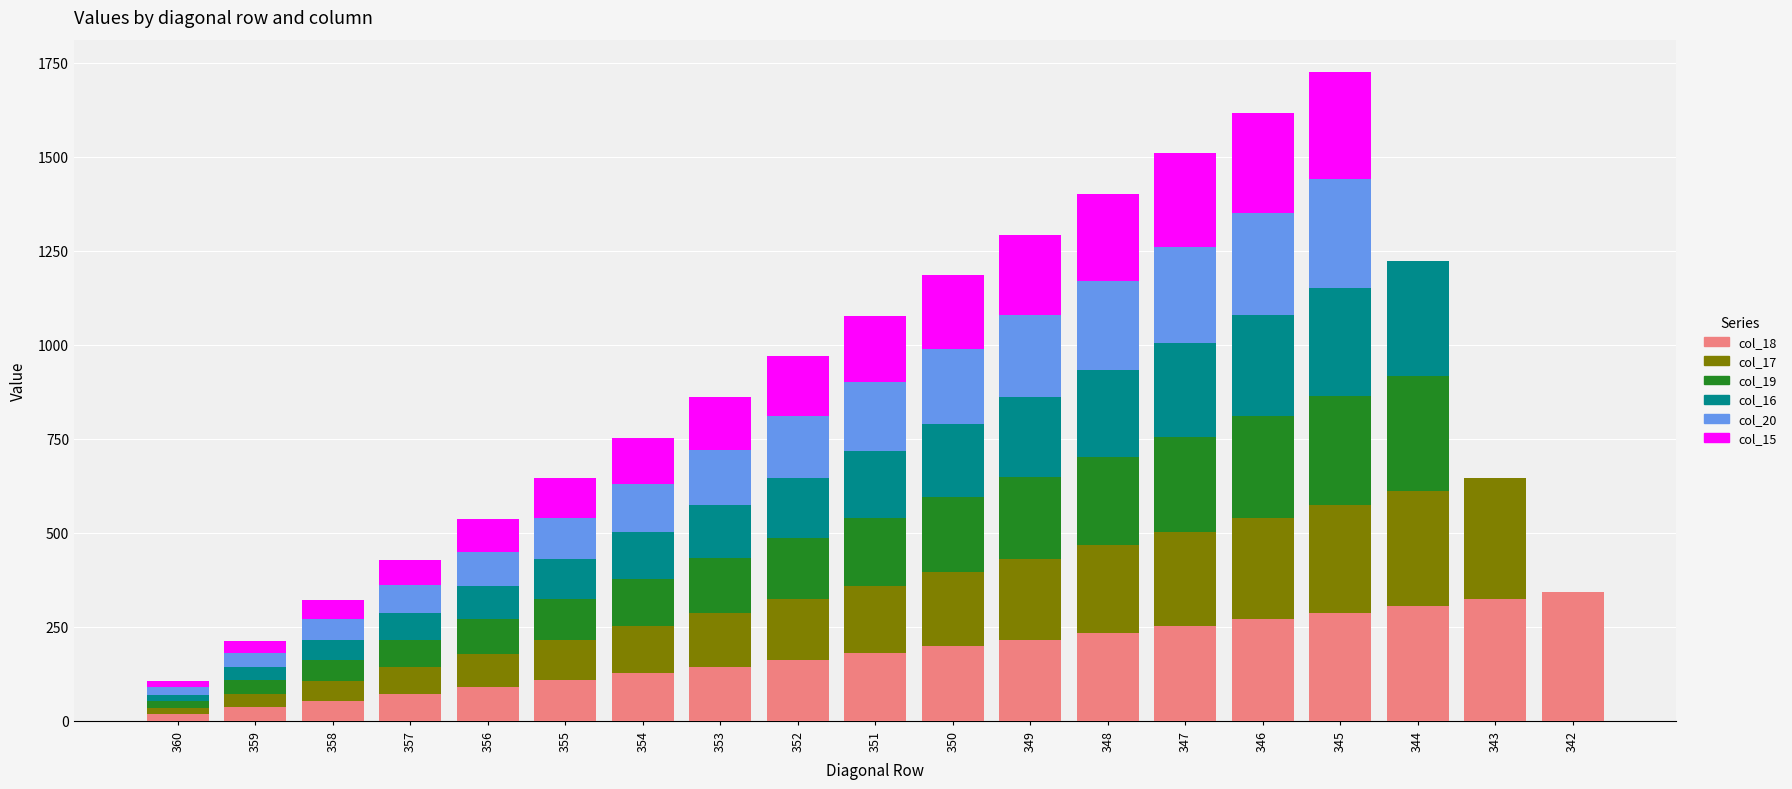

True or false: col_16 has a value of 142 at 353.

True